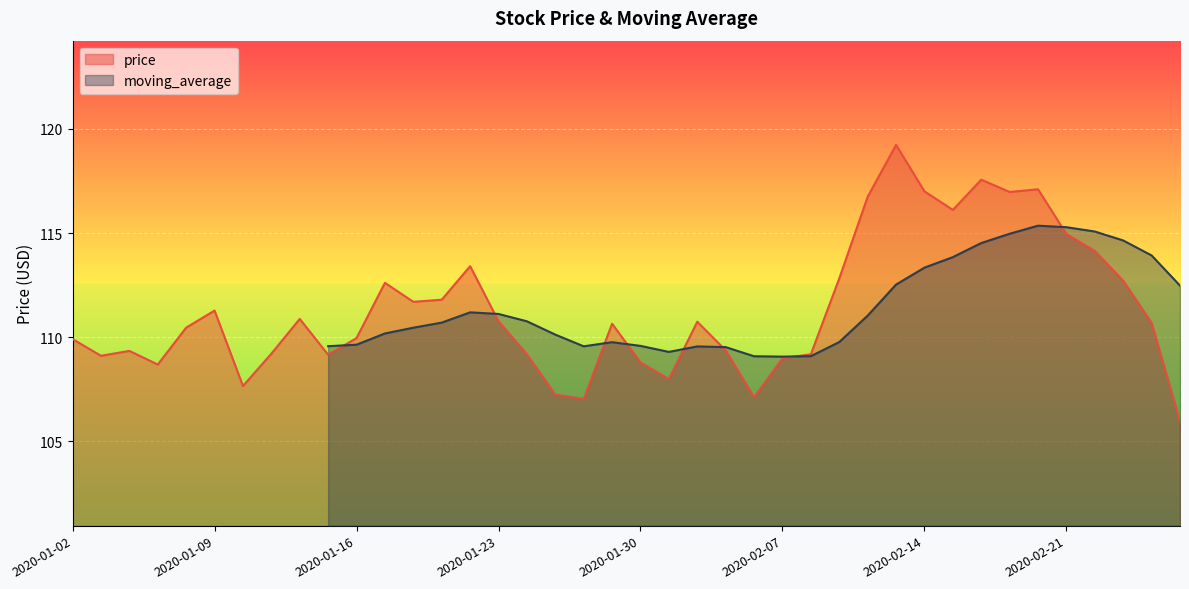

What is the difference between the values at 2020-02-27 and 2020-01-16?

4.0